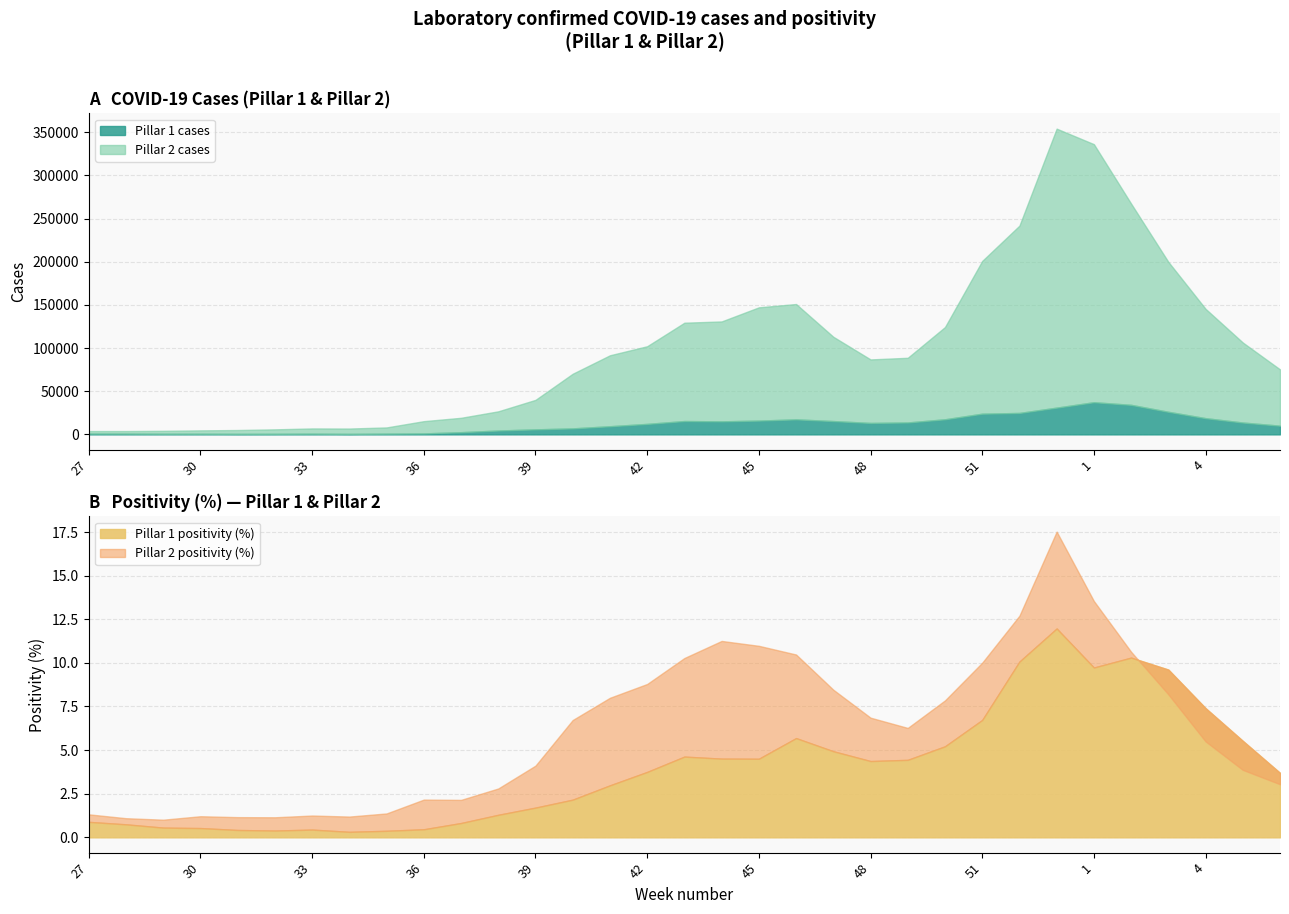

Where does the Pillar 2 cases series first go above 74918?

41